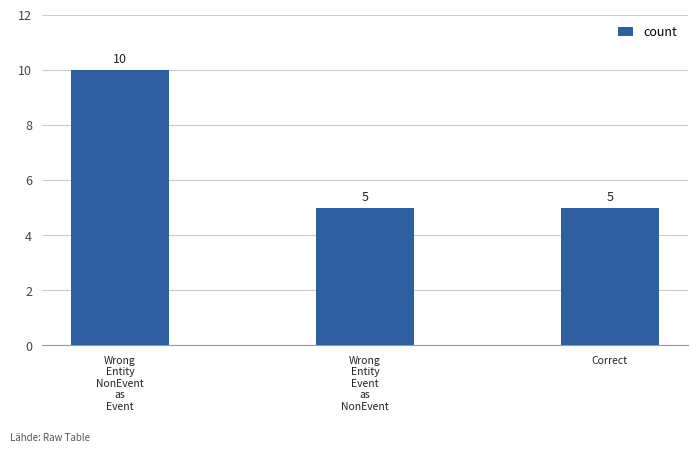

What is the smallest value displayed?

5